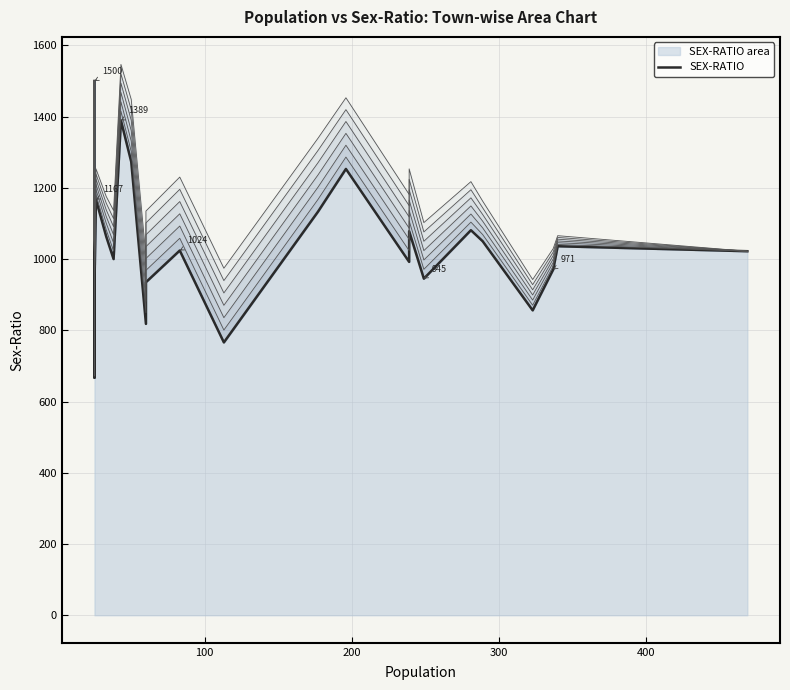

What is the minimum value shown in the chart?

667